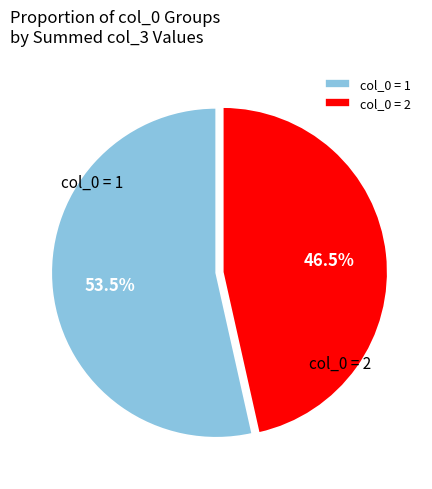

How many segments does this pie chart have?

2